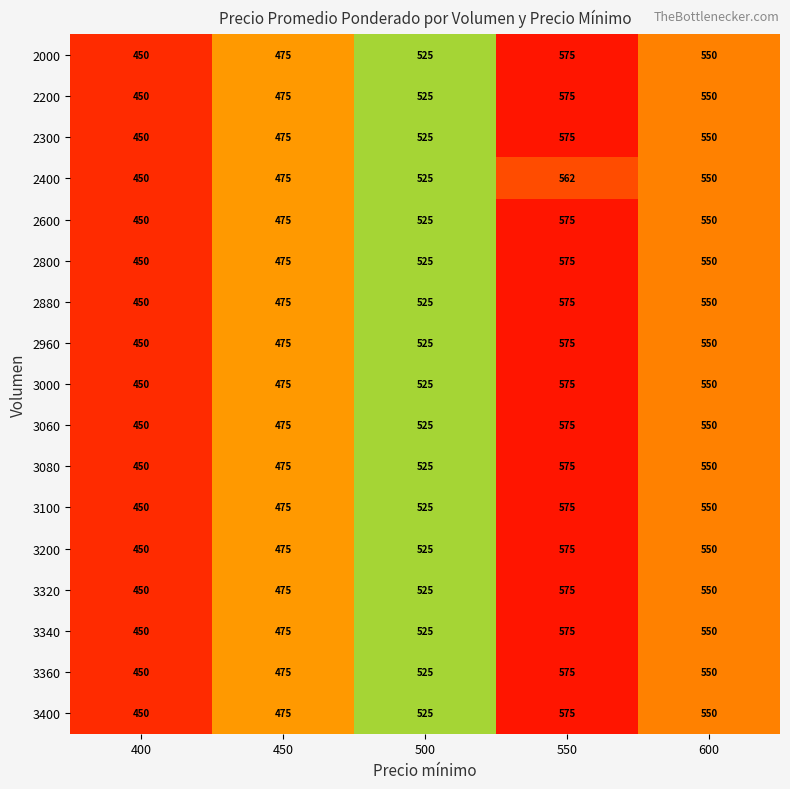

What is the maximum value for 3200?

575